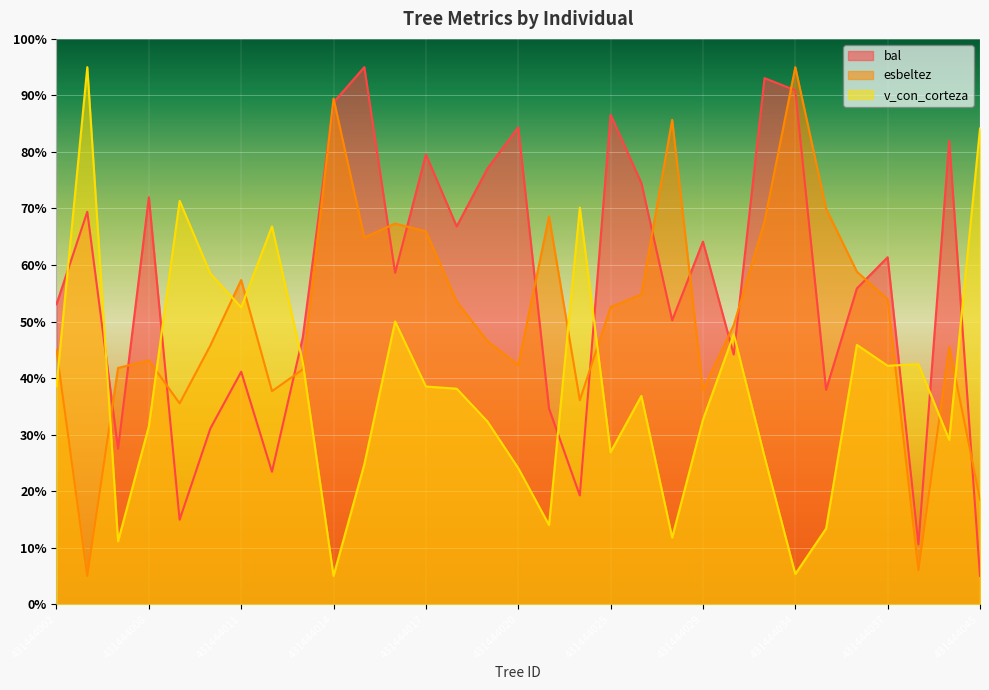

What is the highest value of the esbeltez series?

95.0